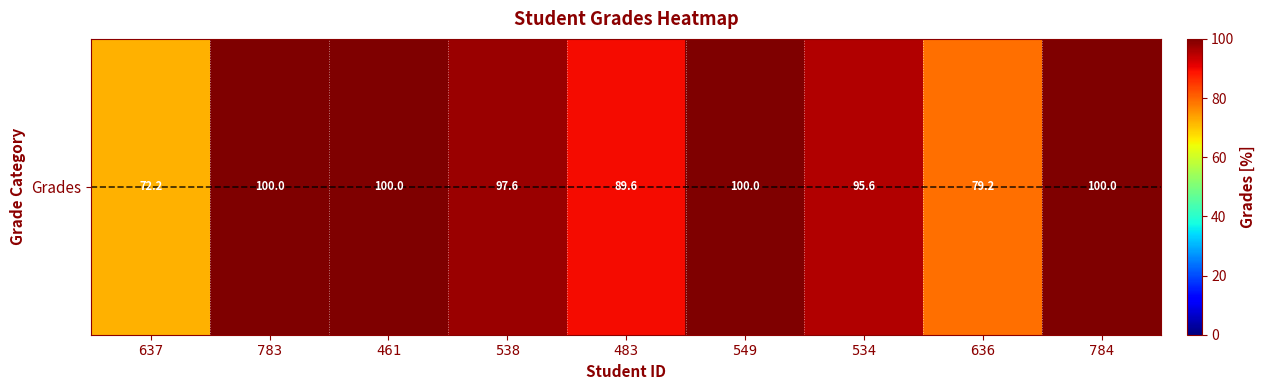

What is the ratio of the value at 637 to the value at 784?

0.7